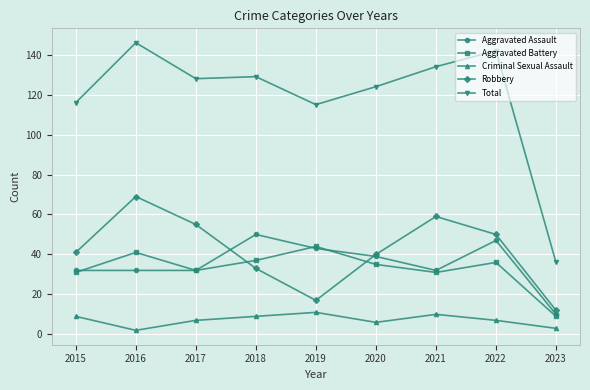

Where is the first local maximum for Aggravated Battery?

2016